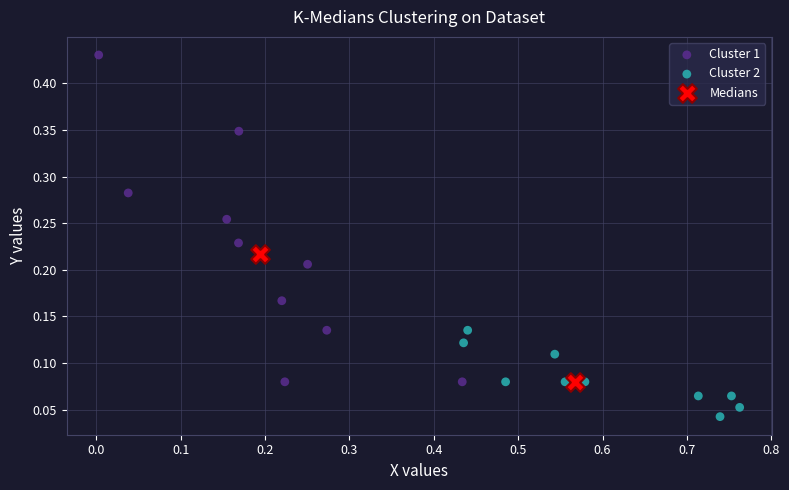

Which series contains the lowest Y value?

Cluster 2